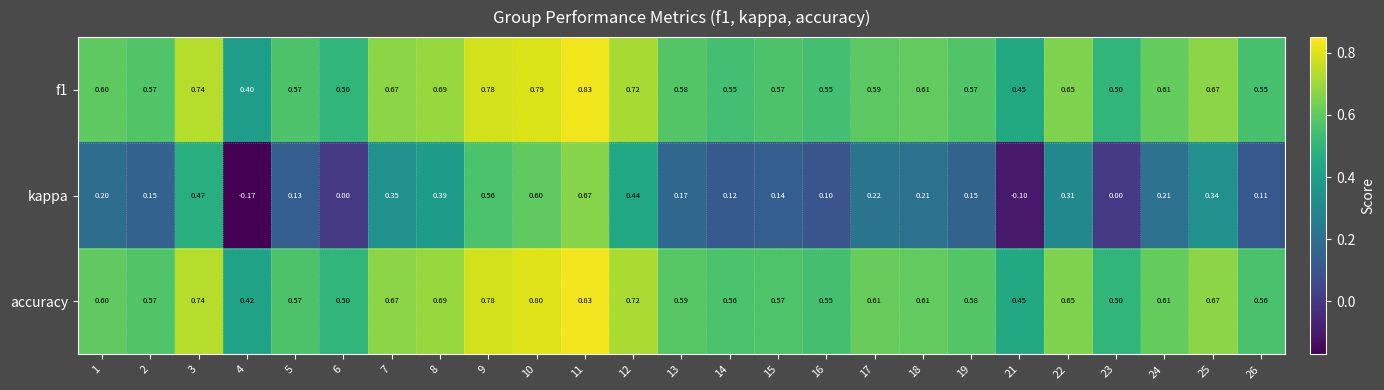

Which series has the largest total across all categories?

accuracy